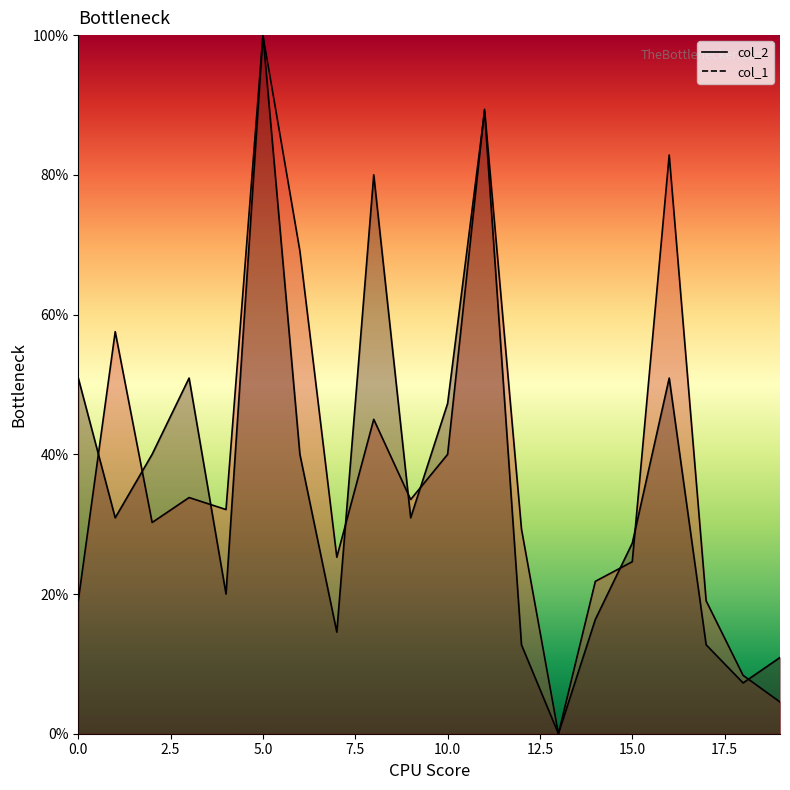

What is the value of the col_2 point at the 10th from the left?

33.5